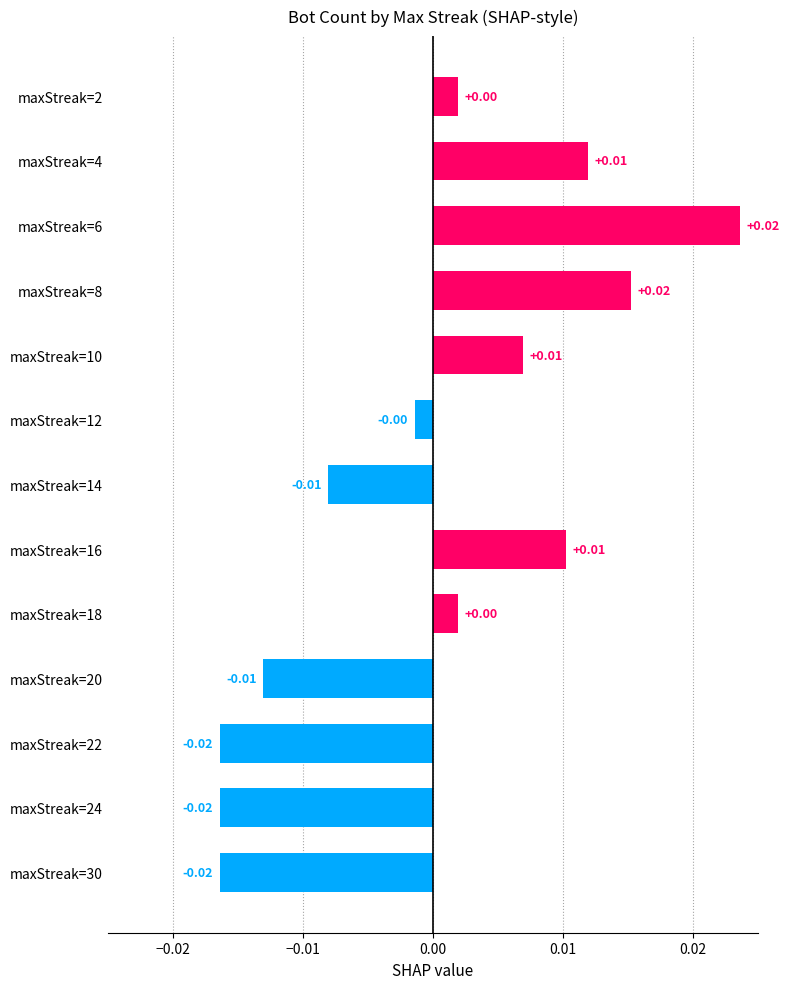

Between maxStreak=30 and maxStreak=4, which is larger?

maxStreak=4